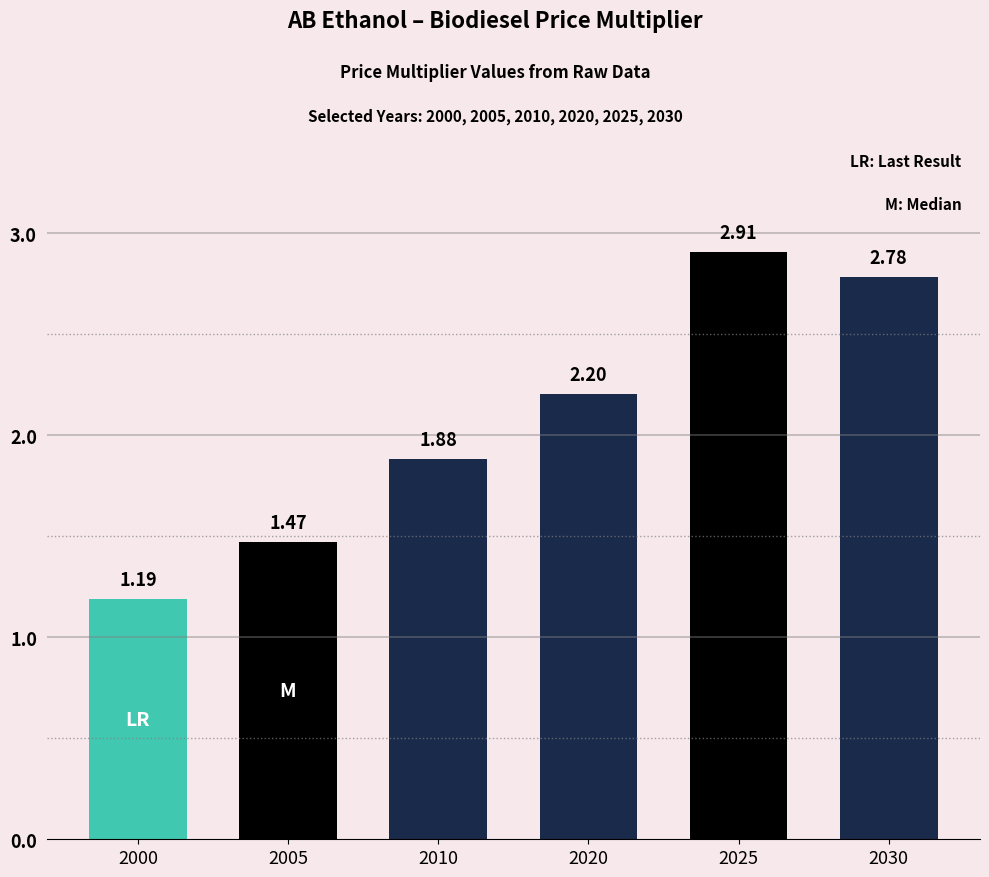

What is the change in value from 2005 to 2010?

+0.4